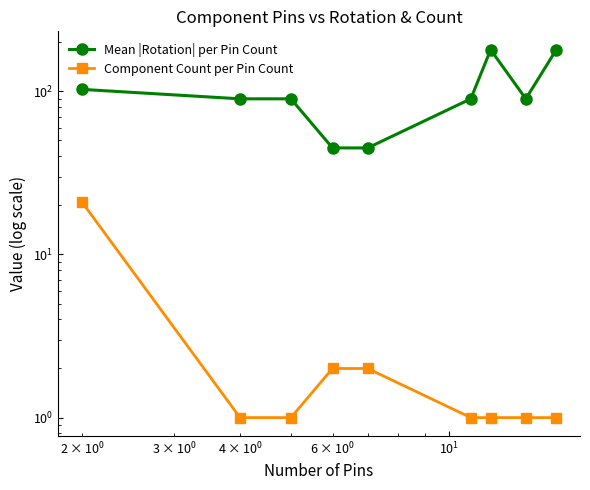

What is the difference between the maximum and minimum values in the Mean |Rotation| per Pin Count series?

135.0